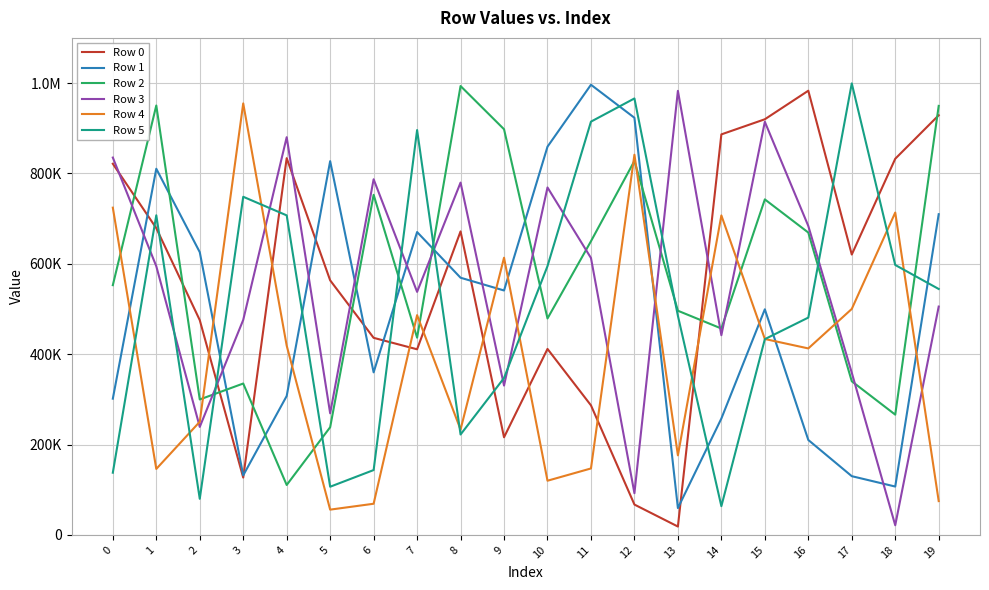

Is this an area chart (filled region under the line)?

No